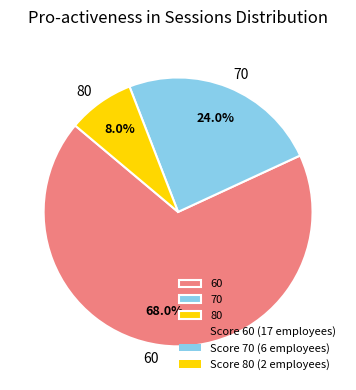

What is the total percentage of 80 and 60?

76.0%